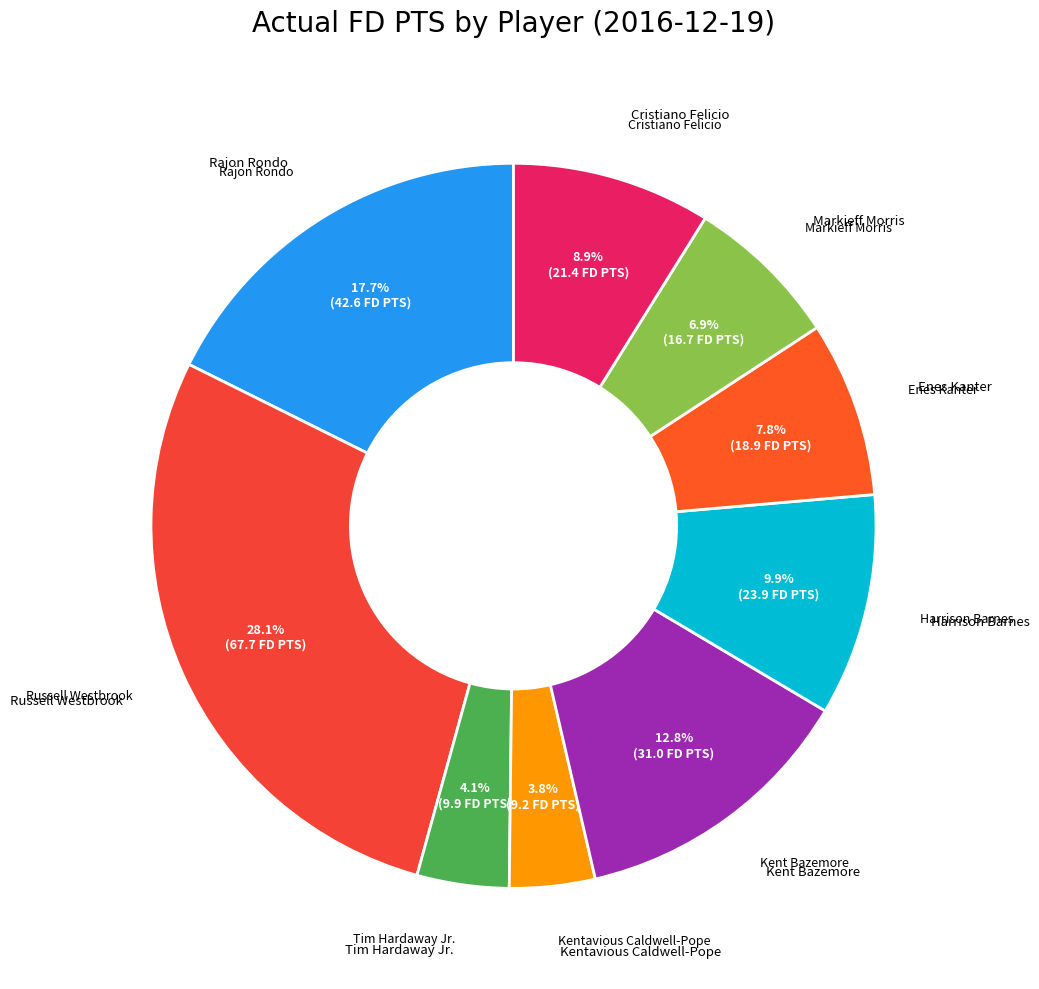

To the nearest percent, what is the average slice percentage?

11%